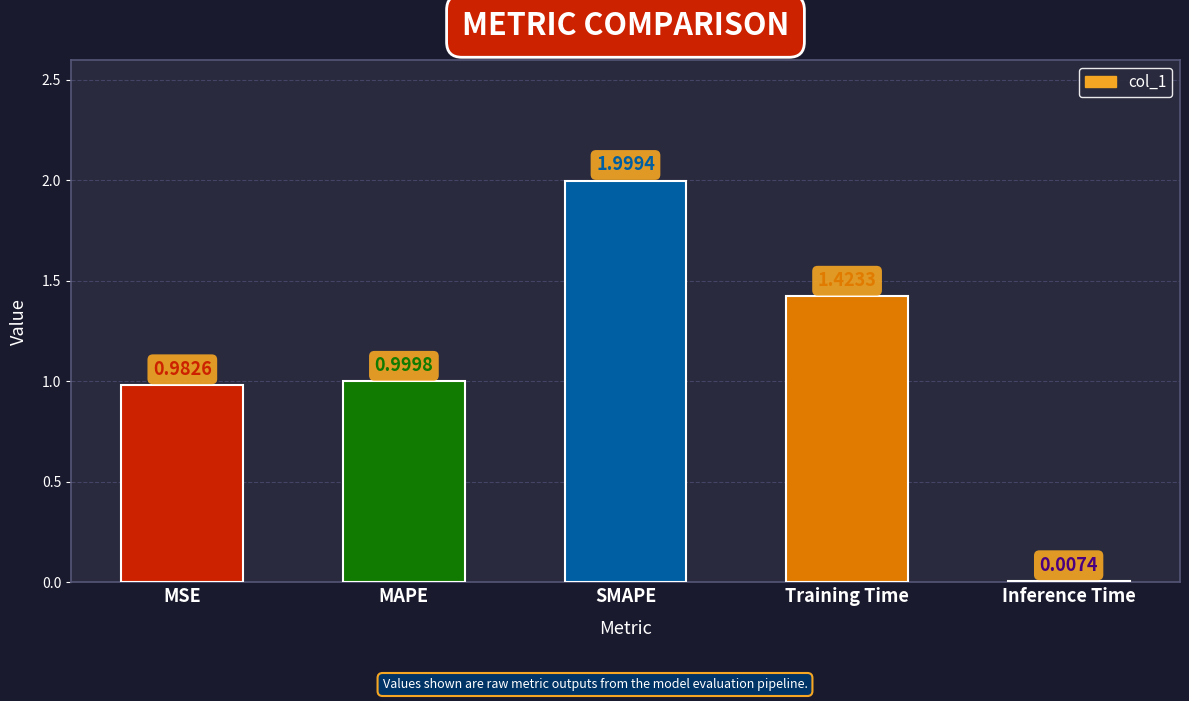

What is the sum of all values?

5.4